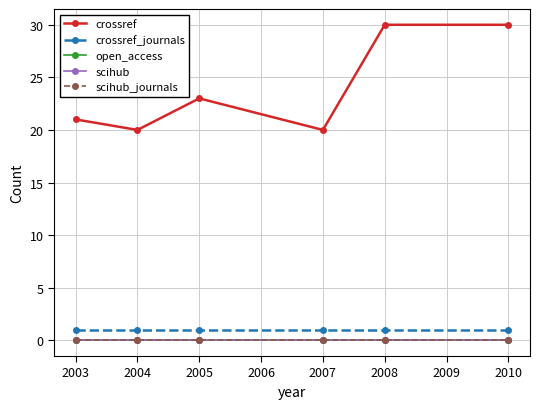

Does the chart have visible grid lines?

Yes